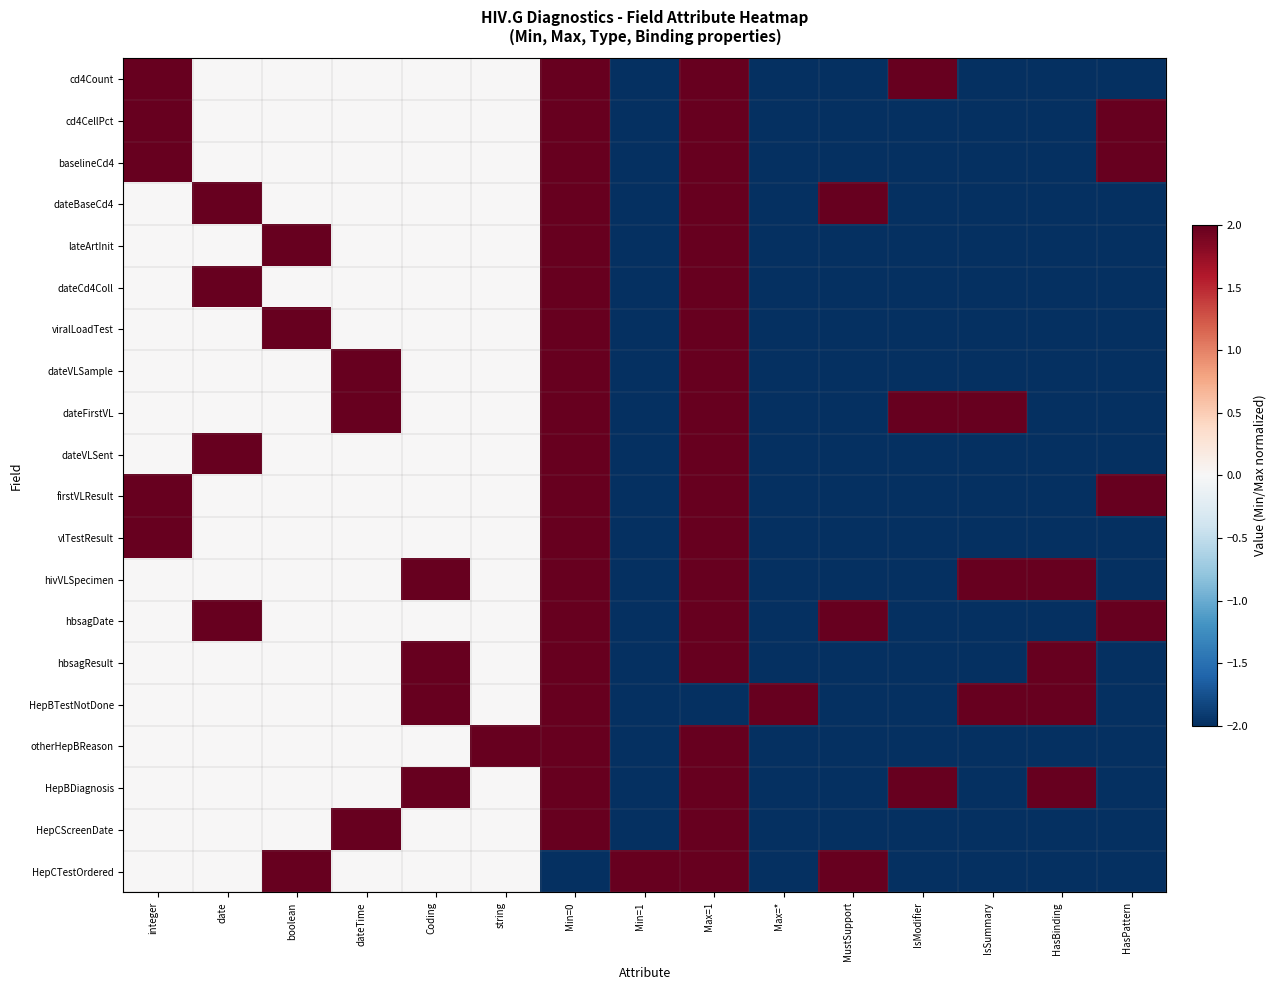

Reading left to right, what are all the values shown in this chart?

cd4Count: integer=2	date=0	boolean=0	dateTime=0	Coding=0	string=0	Min=0=2	Min=1=-2	Max=1=2	Max=*=-2	MustSupport=-2	IsModifier=2	IsSummary=-2	HasBinding=-2	HasPattern=-2
cd4CellPct: integer=2	date=0	boolean=0	dateTime=0	Coding=0	string=0	Min=0=2	Min=1=-2	Max=1=2	Max=*=-2	MustSupport=-2	IsModifier=-2	IsSummary=-2	HasBinding=-2	HasPattern=2
baselineCd4: integer=2	date=0	boolean=0	dateTime=0	Coding=0	string=0	Min=0=2	Min=1=-2	Max=1=2	Max=*=-2	MustSupport=-2	IsModifier=-2	IsSummary=-2	HasBinding=-2	HasPattern=2
dateBaseCd4: integer=0	date=2	boolean=0	dateTime=0	Coding=0	string=0	Min=0=2	Min=1=-2	Max=1=2	Max=*=-2	MustSupport=2	IsModifier=-2	IsSummary=-2	HasBinding=-2	HasPattern=-2
lateArtInit: integer=0	date=0	boolean=2	dateTime=0	Coding=0	string=0	Min=0=2	Min=1=-2	Max=1=2	Max=*=-2	MustSupport=-2	IsModifier=-2	IsSummary=-2	HasBinding=-2	HasPattern=-2
dateCd4Coll: integer=0	date=2	boolean=0	dateTime=0	Coding=0	string=0	Min=0=2	Min=1=-2	Max=1=2	Max=*=-2	MustSupport=-2	IsModifier=-2	IsSummary=-2	HasBinding=-2	HasPattern=-2
viralLoadTest: integer=0	date=0	boolean=2	dateTime=0	Coding=0	string=0	Min=0=2	Min=1=-2	Max=1=2	Max=*=-2	MustSupport=-2	IsModifier=-2	IsSummary=-2	HasBinding=-2	HasPattern=-2
dateVLSample: integer=0	date=0	boolean=0	dateTime=2	Coding=0	string=0	Min=0=2	Min=1=-2	Max=1=2	Max=*=-2	MustSupport=-2	IsModifier=-2	IsSummary=-2	HasBinding=-2	HasPattern=-2
dateFirstVL: integer=0	date=0	boolean=0	dateTime=2	Coding=0	string=0	Min=0=2	Min=1=-2	Max=1=2	Max=*=-2	MustSupport=-2	IsModifier=2	IsSummary=2	HasBinding=-2	HasPattern=-2
dateVLSent: integer=0	date=2	boolean=0	dateTime=0	Coding=0	string=0	Min=0=2	Min=1=-2	Max=1=2	Max=*=-2	MustSupport=-2	IsModifier=-2	IsSummary=-2	HasBinding=-2	HasPattern=-2
firstVLResult: integer=2	date=0	boolean=0	dateTime=0	Coding=0	string=0	Min=0=2	Min=1=-2	Max=1=2	Max=*=-2	MustSupport=-2	IsModifier=-2	IsSummary=-2	HasBinding=-2	HasPattern=2
vlTestResult: integer=2	date=0	boolean=0	dateTime=0	Coding=0	string=0	Min=0=2	Min=1=-2	Max=1=2	Max=*=-2	MustSupport=-2	IsModifier=-2	IsSummary=-2	HasBinding=-2	HasPattern=-2
hivVLSpecimen: integer=0	date=0	boolean=0	dateTime=0	Coding=2	string=0	Min=0=2	Min=1=-2	Max=1=2	Max=*=-2	MustSupport=-2	IsModifier=-2	IsSummary=2	HasBinding=2	HasPattern=-2
hbsagDate: integer=0	date=2	boolean=0	dateTime=0	Coding=0	string=0	Min=0=2	Min=1=-2	Max=1=2	Max=*=-2	MustSupport=2	IsModifier=-2	IsSummary=-2	HasBinding=-2	HasPattern=2
hbsagResult: integer=0	date=0	boolean=0	dateTime=0	Coding=2	string=0	Min=0=2	Min=1=-2	Max=1=2	Max=*=-2	MustSupport=-2	IsModifier=-2	IsSummary=-2	HasBinding=2	HasPattern=-2
HepBTestNotDone: integer=0	date=0	boolean=0	dateTime=0	Coding=2	string=0	Min=0=2	Min=1=-2	Max=1=-2	Max=*=2	MustSupport=-2	IsModifier=-2	IsSummary=2	HasBinding=2	HasPattern=-2
otherHepBReason: integer=0	date=0	boolean=0	dateTime=0	Coding=0	string=2	Min=0=2	Min=1=-2	Max=1=2	Max=*=-2	MustSupport=-2	IsModifier=-2	IsSummary=-2	HasBinding=-2	HasPattern=-2
HepBDiagnosis: integer=0	date=0	boolean=0	dateTime=0	Coding=2	string=0	Min=0=2	Min=1=-2	Max=1=2	Max=*=-2	MustSupport=-2	IsModifier=2	IsSummary=-2	HasBinding=2	HasPattern=-2
HepCScreenDate: integer=0	date=0	boolean=0	dateTime=2	Coding=0	string=0	Min=0=2	Min=1=-2	Max=1=2	Max=*=-2	MustSupport=-2	IsModifier=-2	IsSummary=-2	HasBinding=-2	HasPattern=-2
HepCTestOrdered: integer=0	date=0	boolean=2	dateTime=0	Coding=0	string=0	Min=0=-2	Min=1=2	Max=1=2	Max=*=-2	MustSupport=2	IsModifier=-2	IsSummary=-2	HasBinding=-2	HasPattern=-2